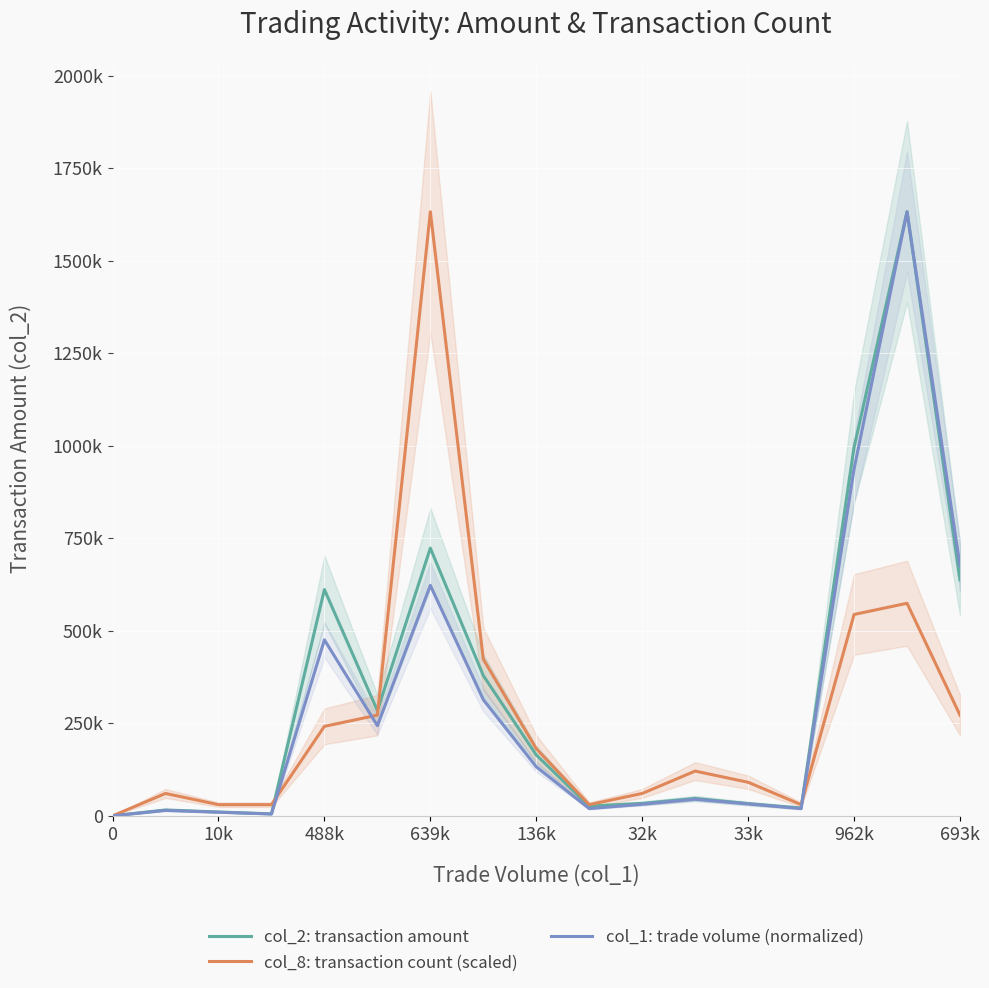

What is the total value across all series at 13?

70923.1